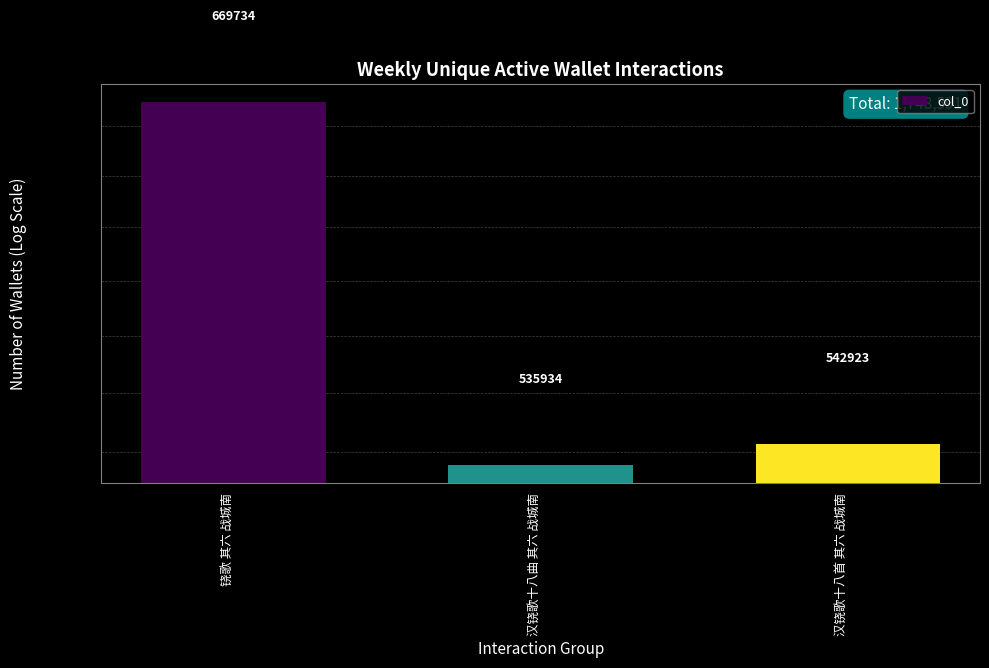

Is it true that the value at 铙歌 其六 战城南 is 669734?

True